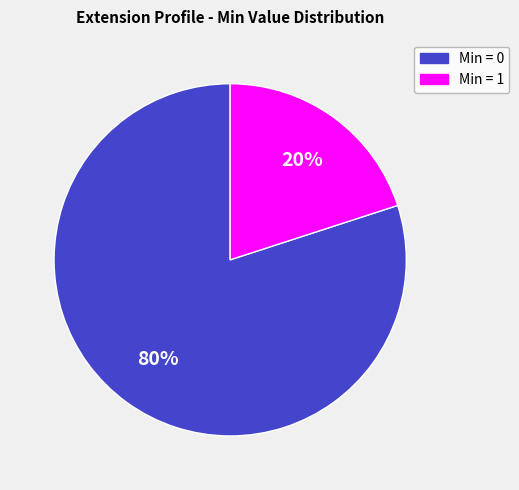

To the nearest percent, what is the average slice percentage?

50%